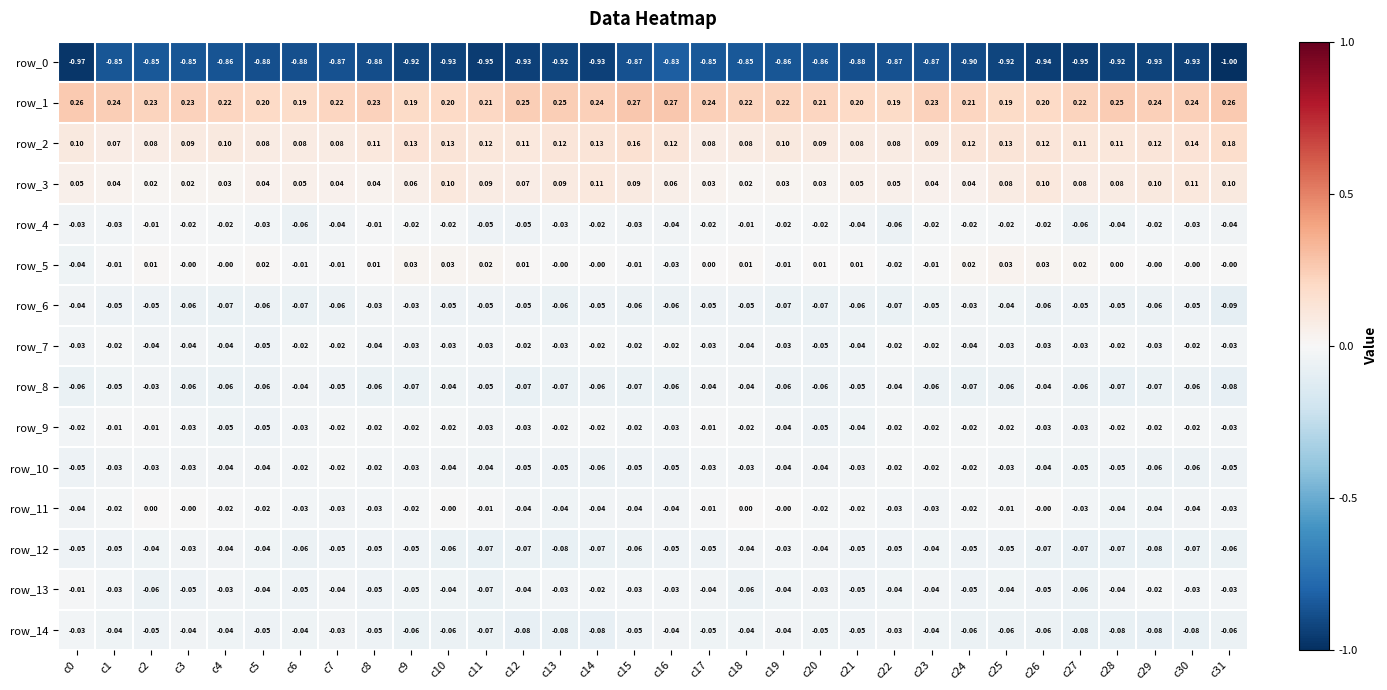

At how many categories does at least one series exceed 0?

32